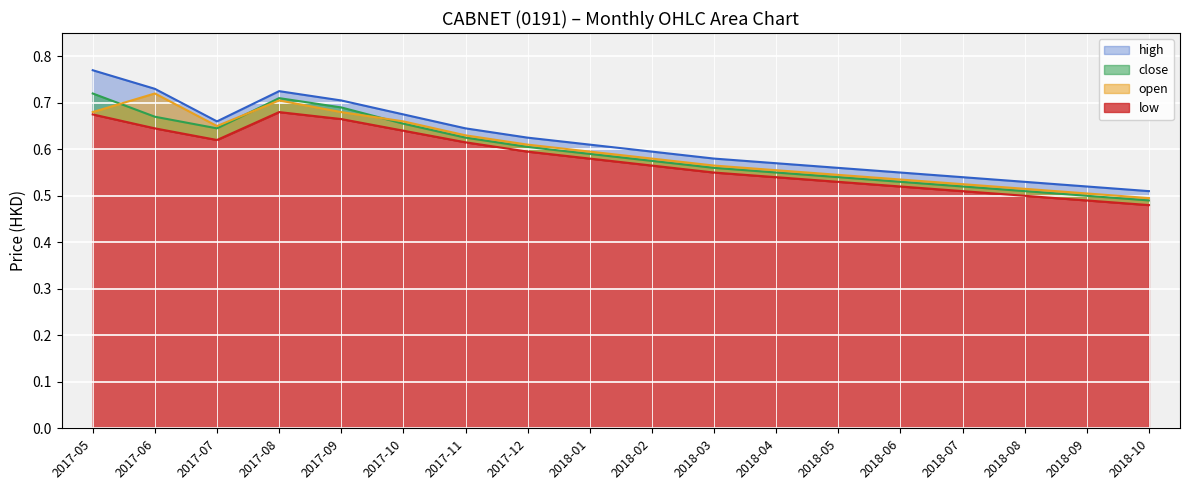

True or false: close and high intersect in this chart.

False